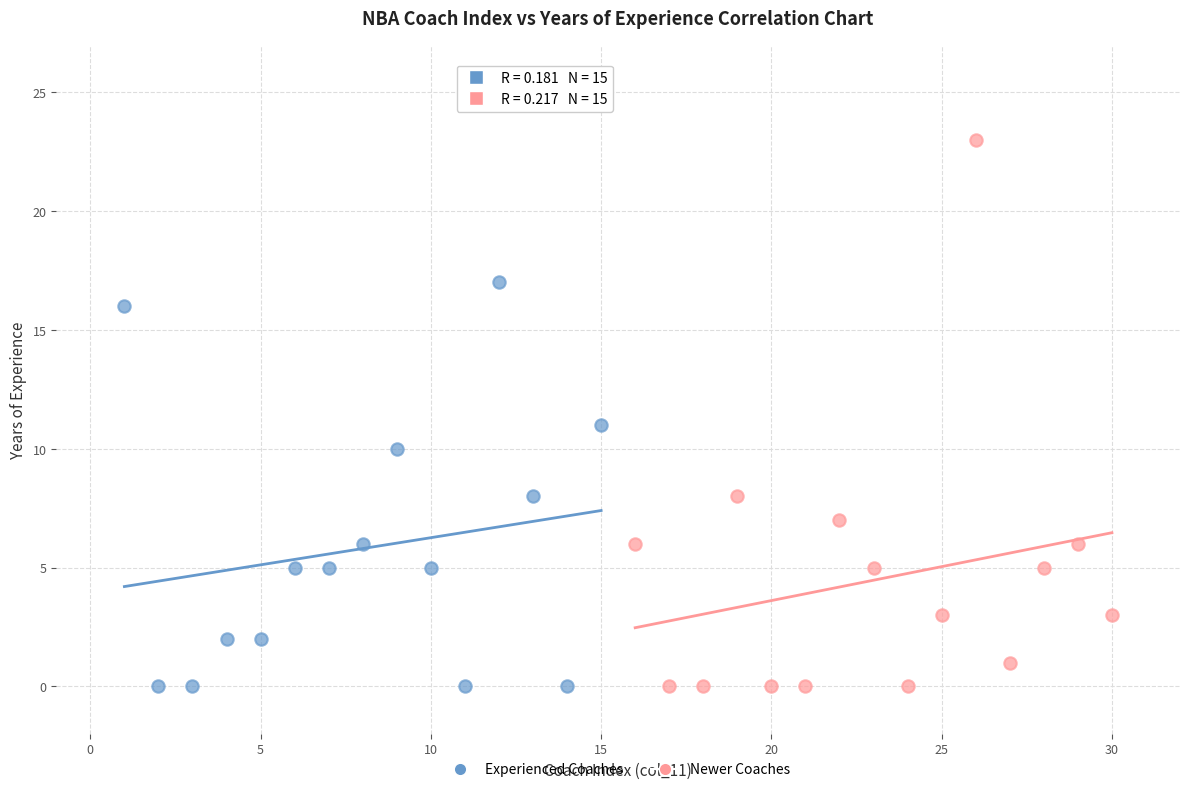

Which series reaches the maximum Y coordinate?

Newer Coaches